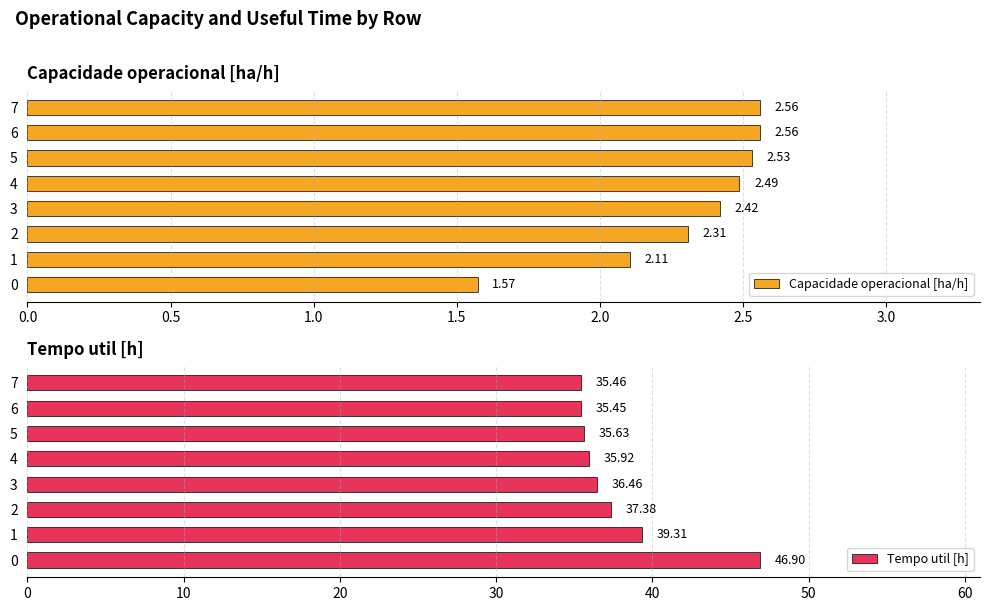

What is the average value of the Capacidade operacional [ha/h] series?

2.3